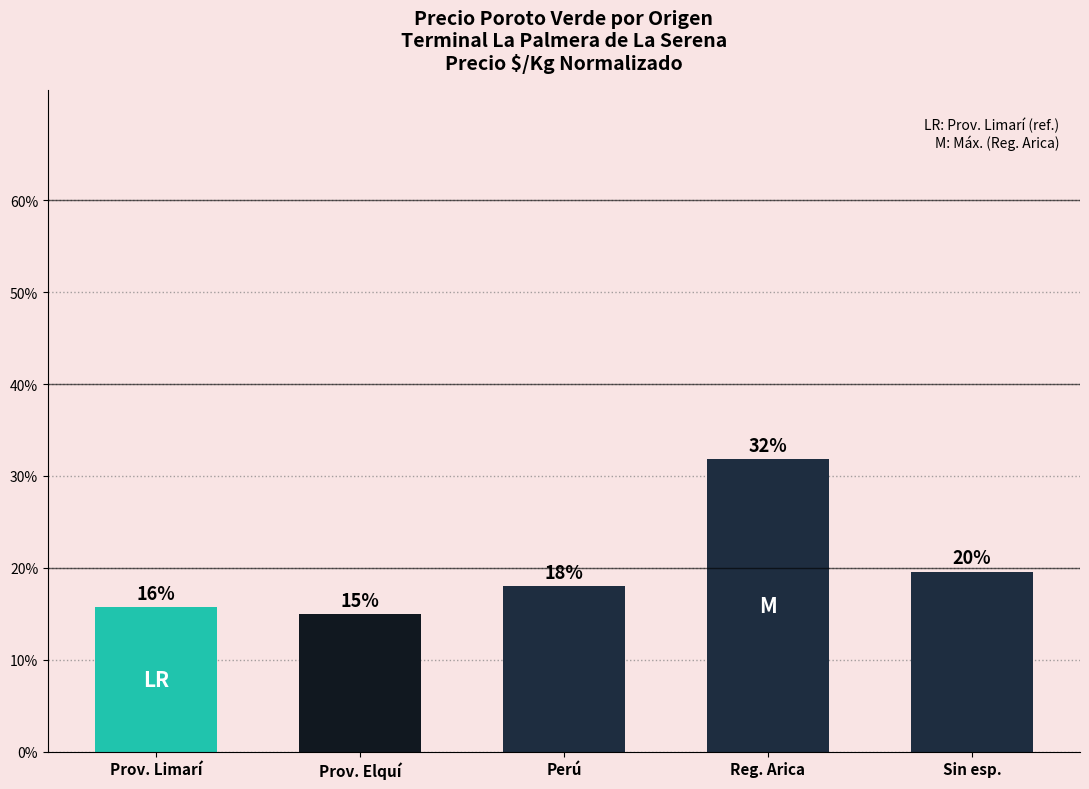

The value at Reg. Arica is 0.1. True or false?

False